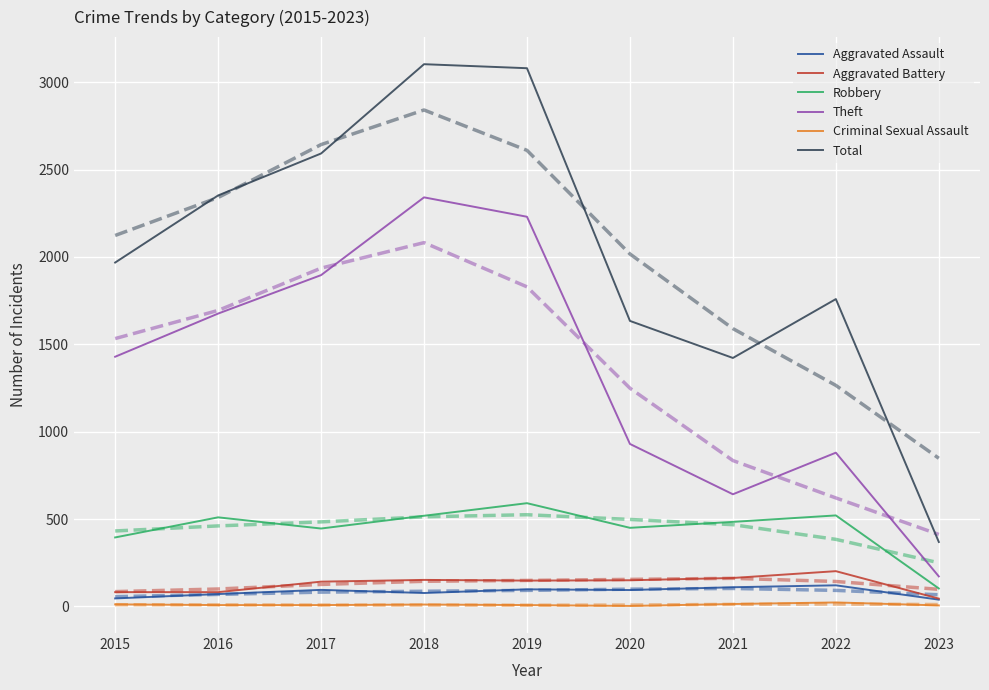

At which category does Criminal Sexual Assault reach its first local peak?

2018